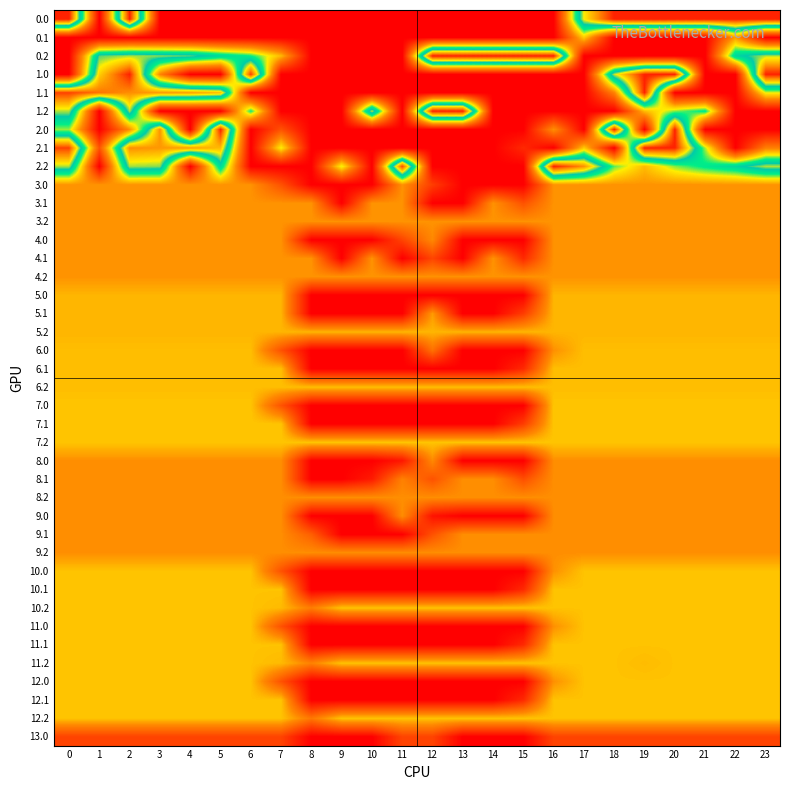

Reading left to right, transcribe all the data shown in this chart.

0.0: 0=400.0	1=0.0	2=400.0	3=0.0	4=0.0	5=0.0	6=0.0	7=0.0	8=0.0	9=0.0	10=0.0	11=0.0	12=0.0	13=0.0	14=0.0	15=0.0	16=0.0	17=301.1	18=400.0	19=400.0	20=400.0	21=400.0	22=400.0	23=400.0
0.1: 0=0.0	1=0.0	2=0.0	3=0.0	4=0.0	5=0.0	6=0.0	7=0.0	8=0.0	9=0.0	10=0.0	11=0.0	12=0.0	13=0.0	14=0.0	15=0.0	16=0.0	17=159.7	18=0.0	19=0.0	20=0.0	21=0.0	22=132.9	23=0.0
0.2: 0=0.0	1=272.7	2=285.5	3=281.0	4=274.4	5=244.2	6=220.8	7=149.7	8=0.0	9=0.0	10=0.0	11=0.0	12=400.0	13=400.0	14=400.0	15=400.0	16=400.0	17=0.0	18=0.0	19=0.0	20=0.0	21=0.0	22=247.4	23=287.5
1.0: 0=0.0	1=314.3	2=400.0	3=117.4	4=0.0	5=0.0	6=387.6	7=0.0	8=0.0	9=0.0	10=0.0	11=0.0	12=0.0	13=0.0	14=0.0	15=0.0	16=0.0	17=0.0	18=290.9	19=400.0	20=400.0	21=0.0	22=0.0	23=400.0
1.1: 0=384.6	1=361.1	2=347.9	3=342.7	4=339.6	5=324.7	6=0.0	7=0.0	8=0.0	9=0.0	10=0.0	11=0.0	12=0.0	13=0.0	14=0.0	15=0.0	16=0.0	17=0.0	18=114.0	19=400.0	20=0.0	21=0.0	22=0.0	23=183.4
1.2: 0=287.1	1=0.0	2=285.5	3=0.0	4=0.0	5=0.0	6=220.8	7=0.0	8=0.0	9=0.0	10=290.3	11=0.0	12=400.0	13=400.0	14=0.0	15=0.0	16=0.0	17=0.0	18=0.0	19=150.9	20=199.2	21=226.4	22=0.0	23=0.0
2.0: 0=195.0	1=0.0	2=123.3	3=345.9	4=0.0	5=400.0	6=0.0	7=73.0	8=0.0	9=0.0	10=0.0	11=0.0	12=0.0	13=0.0	14=0.0	15=0.0	16=125.4	17=0.0	18=400.0	19=0.0	20=400.0	21=0.0	22=0.0	23=0.0
2.1: 0=384.6	1=74.1	2=347.9	3=342.7	4=339.6	5=324.7	6=0.0	7=180.3	8=0.0	9=0.0	10=0.0	11=0.0	12=0.0	13=0.0	14=0.0	15=36.6	16=0.0	17=159.7	18=0.0	19=400.0	20=400.0	21=194.1	22=0.0	23=112.4
2.2: 0=287.1	1=0.0	2=285.5	3=281.0	4=0.0	5=244.2	6=0.0	7=0.0	8=0.0	9=184.4	10=0.0	11=380.1	12=0.0	13=0.0	14=0.0	15=0.0	16=400.0	17=346.8	18=206.2	19=150.9	20=199.2	21=226.4	22=247.4	23=287.5
3.0: 0=127.0	1=127.0	2=127.0	3=127.0	4=127.0	5=127.0	6=127.0	7=73.0	8=0.0	9=0.0	10=0.0	11=127.0	12=54.3	13=0.0	14=0.0	15=0.0	16=127.0	17=127.0	18=127.0	19=127.0	20=127.0	21=127.0	22=127.0	23=127.0
3.1: 0=127.0	1=127.0	2=127.0	3=127.0	4=127.0	5=127.0	6=127.0	7=127.0	8=127.0	9=0.0	10=127.0	11=127.0	12=0.0	13=0.0	14=127.0	15=72.4	16=127.0	17=127.0	18=127.0	19=127.0	20=127.0	21=127.0	22=127.0	23=127.0
3.2: 0=127.0	1=127.0	2=127.0	3=127.0	4=127.0	5=127.0	6=127.0	7=127.0	8=127.0	9=127.0	10=127.0	11=127.0	12=127.0	13=127.0	14=127.0	15=127.0	16=127.0	17=127.0	18=127.0	19=127.0	20=127.0	21=127.0	22=127.0	23=127.0
4.0: 0=127.0	1=127.0	2=127.0	3=127.0	4=127.0	5=127.0	6=127.0	7=127.0	8=0.0	9=0.0	10=0.0	11=60.5	12=120.7	13=0.0	14=0.0	15=0.0	16=127.0	17=127.0	18=127.0	19=127.0	20=127.0	21=127.0	22=127.0	23=127.0
4.1: 0=127.0	1=127.0	2=127.0	3=127.0	4=127.0	5=127.0	6=127.0	7=127.0	8=127.0	9=0.0	10=127.0	11=0.0	12=61.5	13=0.0	14=127.0	15=36.6	16=127.0	17=127.0	18=127.0	19=127.0	20=127.0	21=127.0	22=127.0	23=127.0
4.2: 0=127.0	1=127.0	2=127.0	3=127.0	4=127.0	5=127.0	6=127.0	7=127.0	8=127.0	9=127.0	10=127.0	11=127.0	12=127.0	13=127.0	14=127.0	15=127.0	16=127.0	17=127.0	18=127.0	19=127.0	20=127.0	21=127.0	22=127.0	23=127.0
5.0: 0=147.0	1=147.0	2=147.0	3=147.0	4=147.0	5=147.0	6=147.0	7=147.0	8=0.0	9=0.0	10=0.0	11=0.0	12=0.0	13=0.0	14=0.0	15=0.0	16=147.0	17=147.0	18=147.0	19=147.0	20=147.0	21=147.0	22=147.0	23=147.0
5.1: 0=147.0	1=147.0	2=147.0	3=147.0	4=147.0	5=147.0	6=147.0	7=147.0	8=0.0	9=0.0	10=0.0	11=0.0	12=131.7	13=0.0	14=0.0	15=53.9	16=147.0	17=147.0	18=147.0	19=147.0	20=147.0	21=147.0	22=147.0	23=147.0
5.2: 0=147.0	1=147.0	2=147.0	3=147.0	4=147.0	5=147.0	6=147.0	7=147.0	8=147.0	9=147.0	10=147.0	11=147.0	12=147.0	13=147.0	14=147.0	15=147.0	16=147.0	17=147.0	18=147.0	19=147.0	20=147.0	21=147.0	22=147.0	23=147.0
6.0: 0=152.0	1=152.0	2=152.0	3=152.0	4=152.0	5=152.0	6=152.0	7=73.0	8=0.0	9=0.0	10=0.0	11=0.0	12=100.5	13=0.0	14=0.0	15=0.0	16=125.4	17=152.0	18=152.0	19=152.0	20=152.0	21=152.0	22=152.0	23=152.0
6.1: 0=152.0	1=152.0	2=152.0	3=152.0	4=152.0	5=152.0	6=152.0	7=152.0	8=0.0	9=0.0	10=0.0	11=0.0	12=0.0	13=0.0	14=0.0	15=36.6	16=152.0	17=152.0	18=152.0	19=152.0	20=152.0	21=152.0	22=152.0	23=152.0
6.2: 0=152.0	1=152.0	2=152.0	3=152.0	4=152.0	5=152.0	6=152.0	7=152.0	8=152.0	9=152.0	10=152.0	11=152.0	12=152.0	13=152.0	14=152.0	15=152.0	16=152.0	17=152.0	18=152.0	19=152.0	20=152.0	21=152.0	22=152.0	23=152.0
7.0: 0=156.0	1=156.0	2=156.0	3=156.0	4=156.0	5=156.0	6=156.0	7=74.2	8=0.0	9=0.0	10=0.0	11=0.0	12=0.0	13=0.0	14=0.0	15=0.0	16=156.0	17=156.0	18=156.0	19=156.0	20=156.0	21=156.0	22=156.0	23=156.0
7.1: 0=156.0	1=156.0	2=156.0	3=156.0	4=156.0	5=156.0	6=156.0	7=156.0	8=0.0	9=0.0	10=0.0	11=0.0	12=0.0	13=0.0	14=0.0	15=53.9	16=156.0	17=156.0	18=156.0	19=156.0	20=156.0	21=156.0	22=156.0	23=156.0
7.2: 0=156.0	1=156.0	2=156.0	3=156.0	4=156.0	5=156.0	6=156.0	7=156.0	8=156.0	9=156.0	10=156.0	11=156.0	12=156.0	13=156.0	14=156.0	15=156.0	16=156.0	17=156.0	18=156.0	19=156.0	20=156.0	21=156.0	22=156.0	23=156.0
8.0: 0=124.0	1=124.0	2=124.0	3=124.0	4=124.0	5=124.0	6=124.0	7=124.0	8=0.0	9=0.0	10=0.0	11=20.6	12=120.7	13=0.0	14=0.0	15=0.0	16=124.0	17=124.0	18=124.0	19=124.0	20=124.0	21=124.0	22=124.0	23=124.0
8.1: 0=124.0	1=124.0	2=124.0	3=124.0	4=124.0	5=124.0	6=124.0	7=124.0	8=0.0	9=0.0	10=24.3	11=113.9	12=72.8	13=124.0	14=124.0	15=70.0	16=124.0	17=124.0	18=124.0	19=124.0	20=124.0	21=124.0	22=124.0	23=124.0
8.2: 0=124.0	1=124.0	2=124.0	3=124.0	4=124.0	5=124.0	6=124.0	7=124.0	8=124.0	9=124.0	10=124.0	11=124.0	12=124.0	13=124.0	14=124.0	15=124.0	16=124.0	17=124.0	18=124.0	19=124.0	20=124.0	21=124.0	22=124.0	23=124.0
9.0: 0=124.0	1=124.0	2=124.0	3=124.0	4=124.0	5=124.0	6=124.0	7=124.0	8=0.0	9=0.0	10=0.0	11=124.0	12=17.3	13=0.0	14=0.0	15=0.0	16=124.0	17=124.0	18=124.0	19=124.0	20=124.0	21=124.0	22=124.0	23=124.0
9.1: 0=124.0	1=124.0	2=124.0	3=124.0	4=124.0	5=124.0	6=124.0	7=124.0	8=84.2	9=0.0	10=0.0	11=0.0	12=72.8	13=124.0	14=124.0	15=124.0	16=124.0	17=124.0	18=124.0	19=124.0	20=124.0	21=124.0	22=124.0	23=124.0
9.2: 0=124.0	1=124.0	2=124.0	3=124.0	4=124.0	5=124.0	6=124.0	7=124.0	8=124.0	9=124.0	10=124.0	11=124.0	12=124.0	13=124.0	14=124.0	15=124.0	16=124.0	17=124.0	18=124.0	19=124.0	20=124.0	21=124.0	22=124.0	23=124.0
10.0: 0=155.0	1=155.0	2=155.0	3=155.0	4=155.0	5=155.0	6=155.0	7=73.0	8=0.0	9=0.0	10=0.0	11=0.0	12=0.0	13=0.0	14=0.0	15=0.0	16=125.4	17=155.0	18=155.0	19=155.0	20=155.0	21=155.0	22=155.0	23=155.0
10.1: 0=155.0	1=155.0	2=155.0	3=155.0	4=155.0	5=155.0	6=155.0	7=155.0	8=0.0	9=0.0	10=0.0	11=0.0	12=0.0	13=0.0	14=0.0	15=36.6	16=155.0	17=155.0	18=155.0	19=155.0	20=155.0	21=155.0	22=155.0	23=155.0
10.2: 0=155.0	1=155.0	2=155.0	3=155.0	4=155.0	5=155.0	6=155.0	7=149.7	8=111.1	9=155.0	10=155.0	11=155.0	12=155.0	13=155.0	14=155.0	15=155.0	16=155.0	17=155.0	18=155.0	19=155.0	20=155.0	21=155.0	22=155.0	23=155.0
11.0: 0=155.0	1=155.0	2=155.0	3=155.0	4=155.0	5=155.0	6=155.0	7=73.0	8=0.0	9=0.0	10=0.0	11=0.0	12=0.0	13=0.0	14=0.0	15=0.0	16=125.4	17=155.0	18=155.0	19=155.0	20=155.0	21=155.0	22=155.0	23=155.0
11.1: 0=155.0	1=155.0	2=155.0	3=155.0	4=155.0	5=155.0	6=155.0	7=155.0	8=0.0	9=0.0	10=0.0	11=0.0	12=0.0	13=0.0	14=0.0	15=36.6	16=155.0	17=155.0	18=155.0	19=155.0	20=155.0	21=155.0	22=155.0	23=155.0
11.2: 0=155.0	1=155.0	2=155.0	3=155.0	4=155.0	5=155.0	6=155.0	7=149.7	8=115.2	9=155.0	10=155.0	11=155.0	12=155.0	13=155.0	14=155.0	15=155.0	16=155.0	17=155.0	18=155.0	19=150.9	20=155.0	21=155.0	22=155.0	23=155.0
12.0: 0=155.0	1=155.0	2=155.0	3=155.0	4=155.0	5=155.0	6=155.0	7=73.0	8=0.0	9=0.0	10=0.0	11=0.0	12=0.0	13=0.0	14=0.0	15=0.0	16=125.4	17=155.0	18=155.0	19=155.0	20=155.0	21=155.0	22=155.0	23=155.0
12.1: 0=155.0	1=155.0	2=155.0	3=155.0	4=155.0	5=155.0	6=155.0	7=155.0	8=0.0	9=0.0	10=0.0	11=0.0	12=0.0	13=0.0	14=0.0	15=36.6	16=155.0	17=155.0	18=155.0	19=155.0	20=155.0	21=155.0	22=155.0	23=155.0
12.2: 0=155.0	1=155.0	2=155.0	3=155.0	4=155.0	5=155.0	6=155.0	7=155.0	8=105.8	9=155.0	10=155.0	11=155.0	12=155.0	13=155.0	14=155.0	15=155.0	16=155.0	17=155.0	18=155.0	19=155.0	20=155.0	21=155.0	22=155.0	23=155.0
13.0: 0=60.0	1=60.0	2=60.0	3=60.0	4=60.0	5=60.0	6=60.0	7=60.0	8=0.0	9=0.0	10=0.0	11=60.0	12=60.0	13=0.0	14=0.0	15=0.0	16=60.0	17=60.0	18=60.0	19=60.0	20=60.0	21=60.0	22=60.0	23=60.0